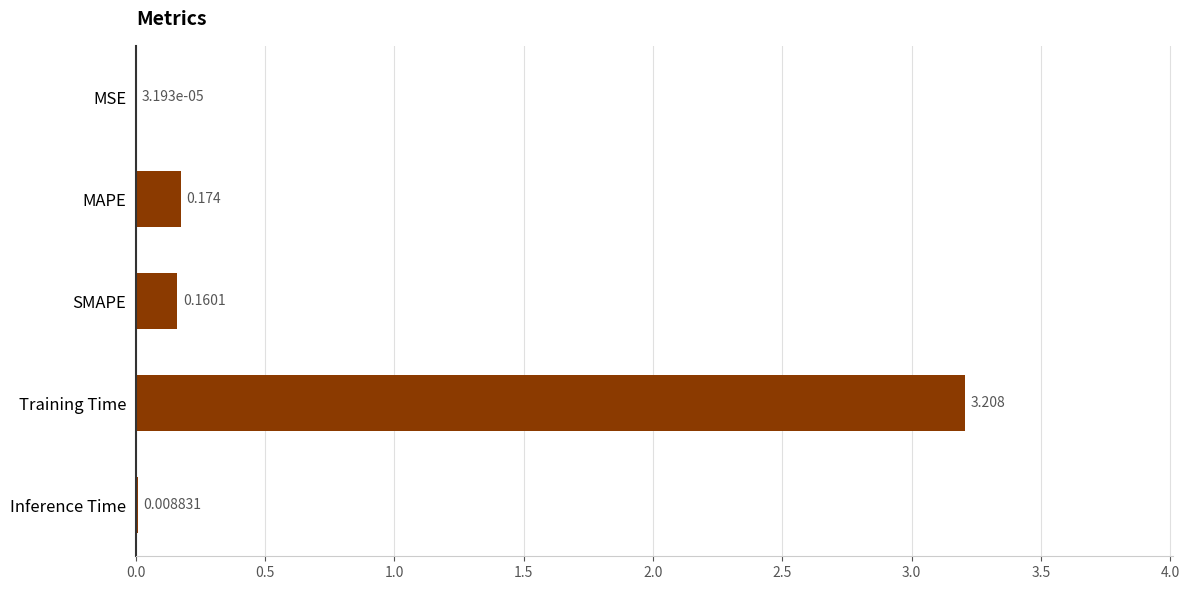

Between MAPE and MSE, which is larger?

MAPE